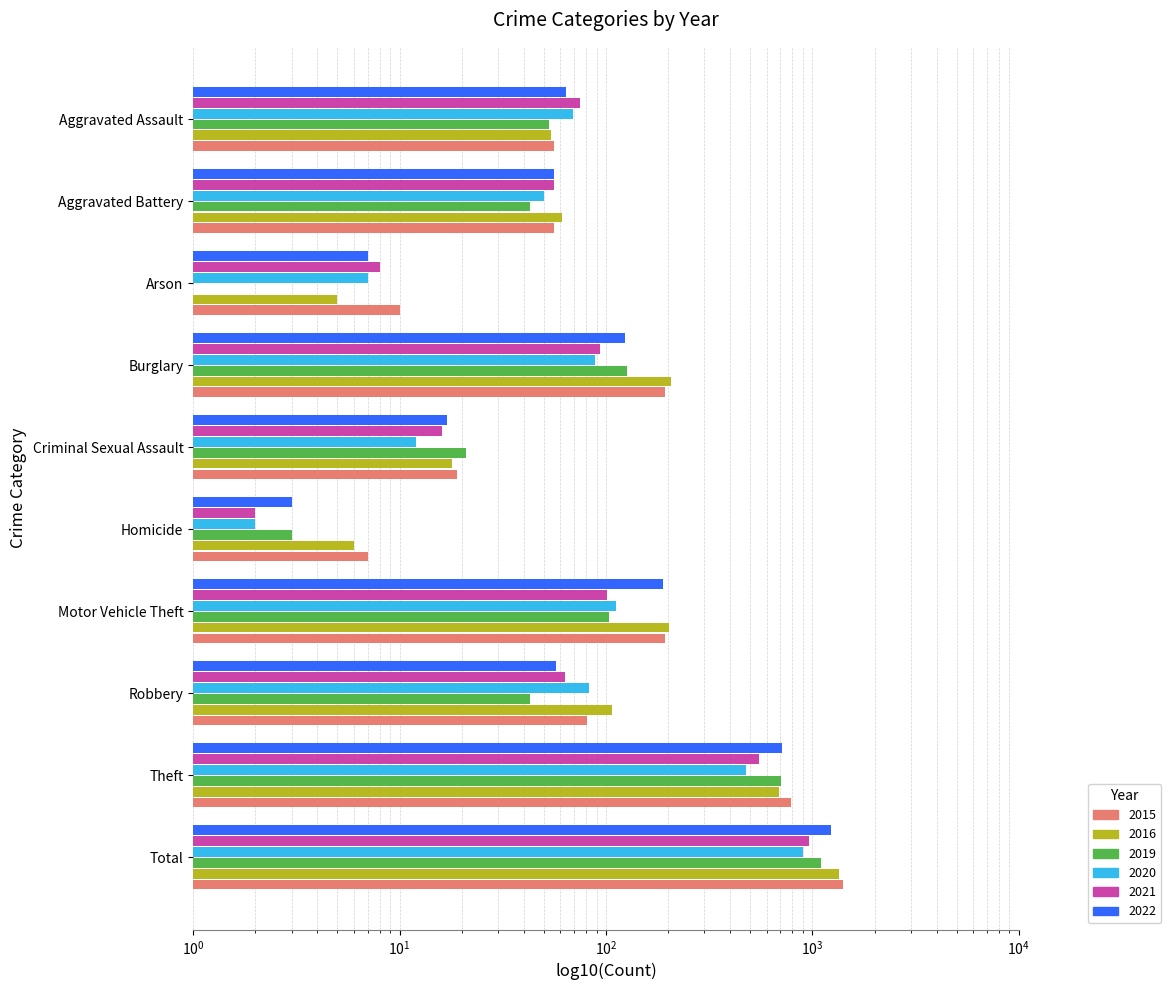

What is the maximum value shown in the chart?

1401